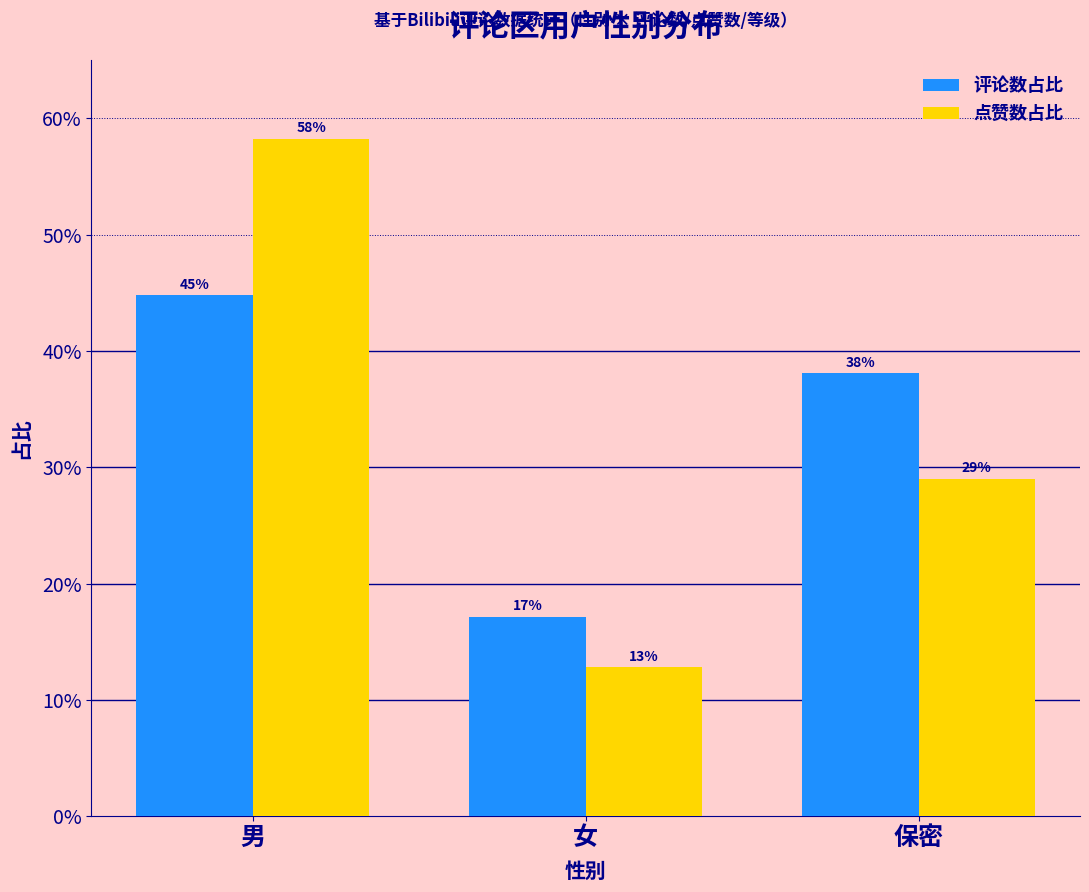

What is the maximum value for 评论数占比?

0.4